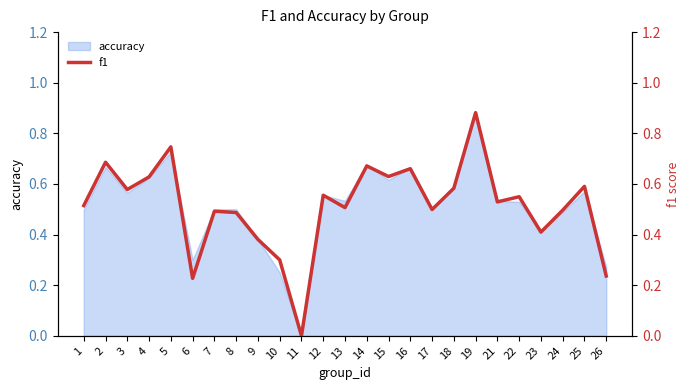

Rank the categories by value from highest to lowest.

19, 5, 2, 14, 16, 15, 4, 25, 18, 3, 12, 22, 21, 1, 13, 17, 24, 7, 8, 23, 9, 10, 26, 6, 11